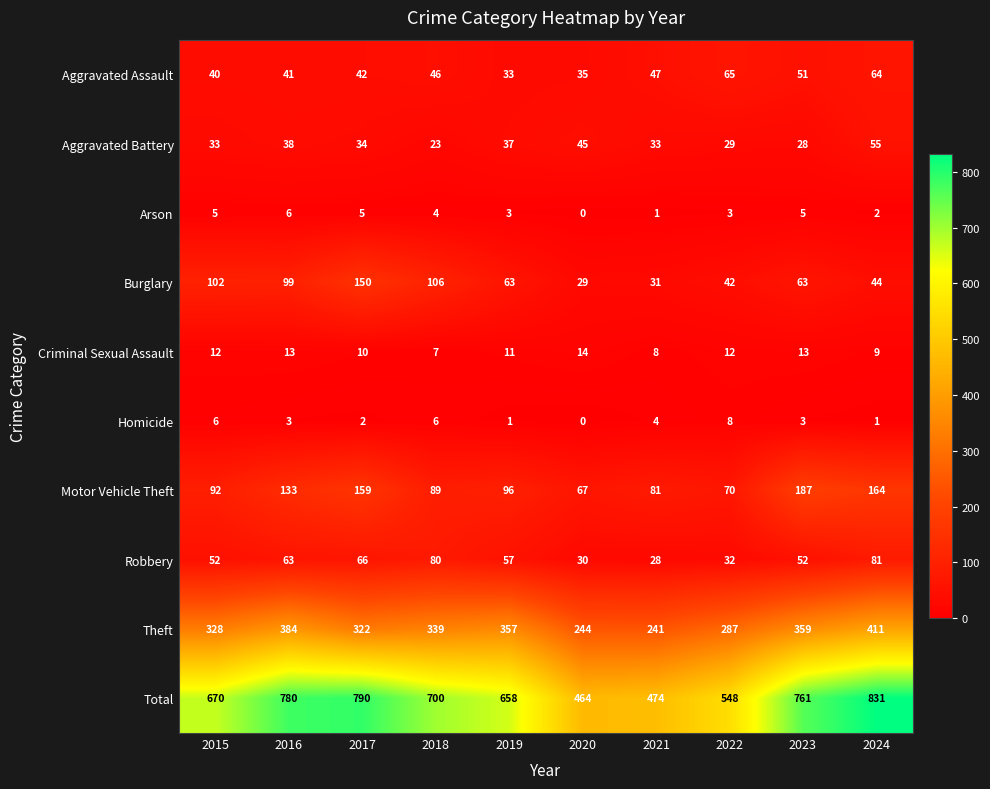

How many data points does each series have?

10